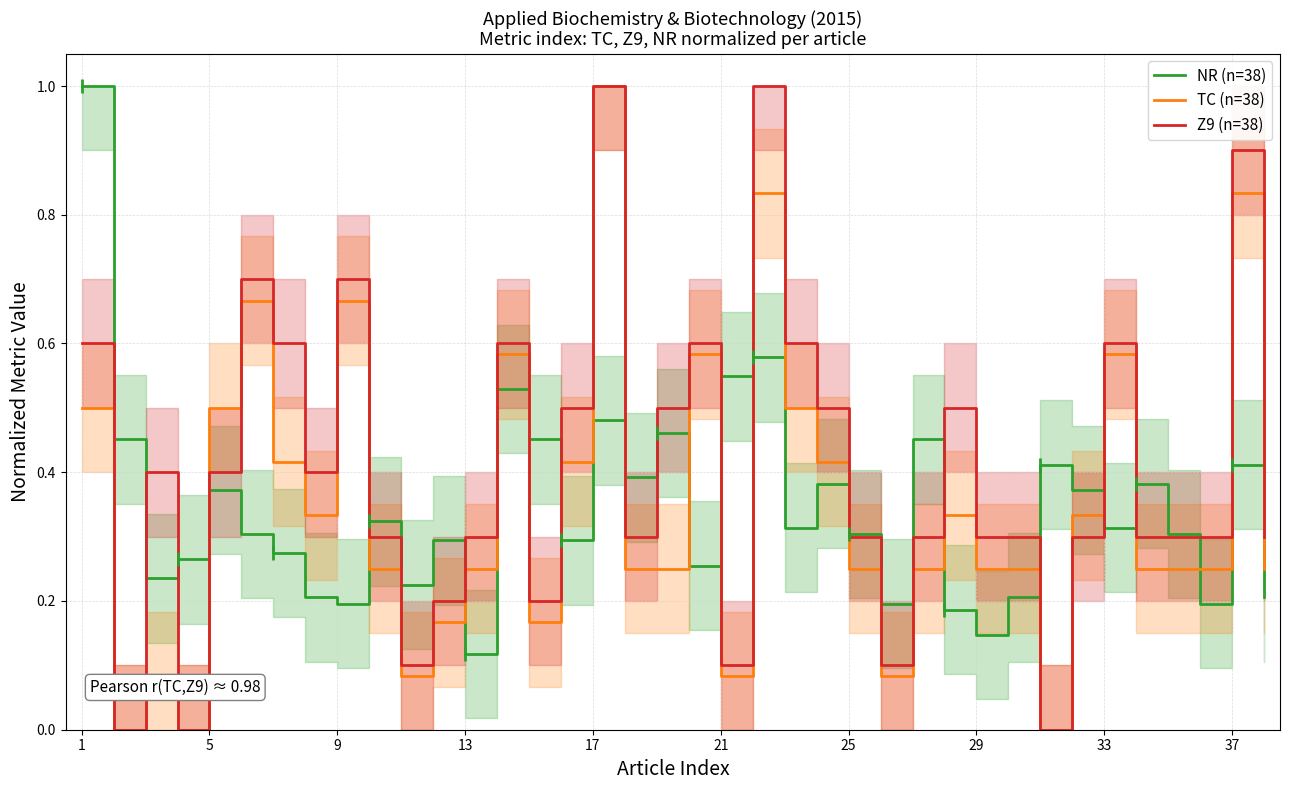

What value does the NR (n=38) series have at 14?

0.5